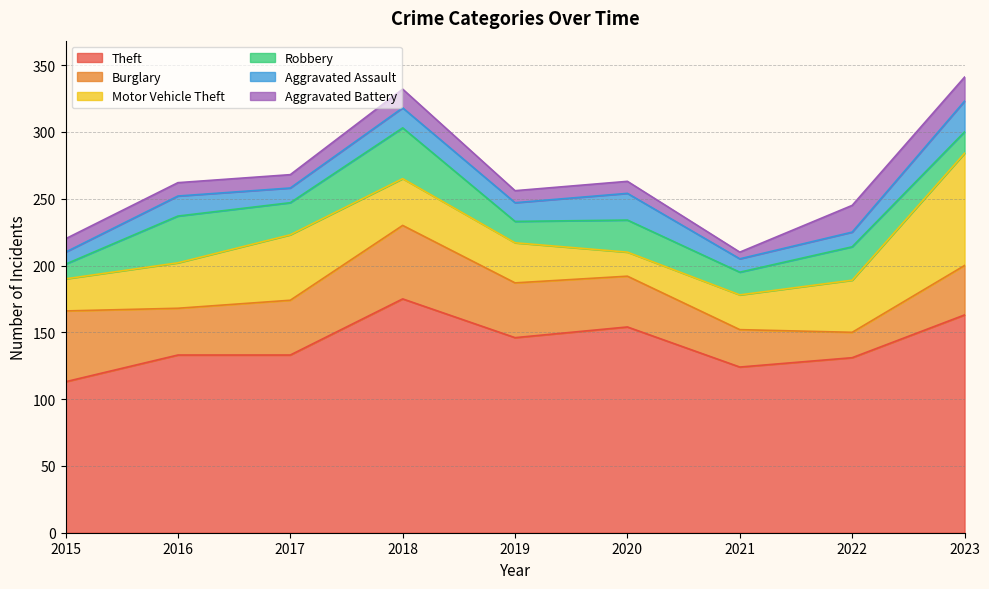

At which category does Aggravated Battery reach its first local valley?

2021